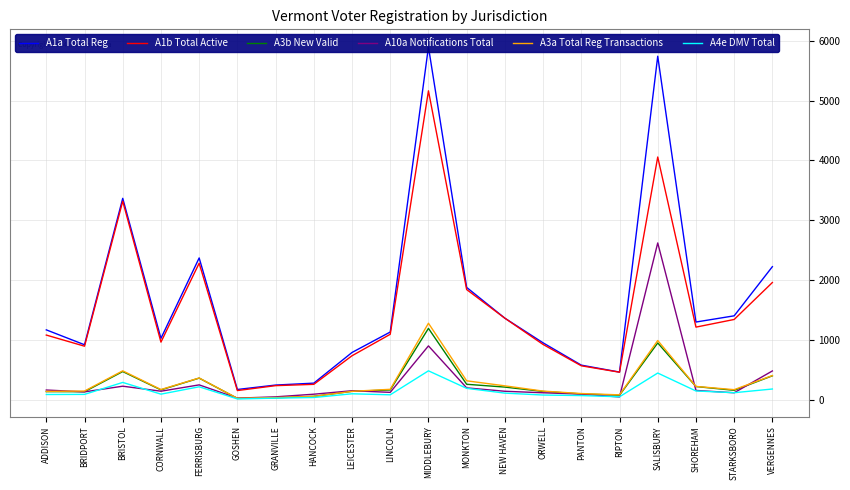

Does the chart display data point markers on the line(s)?

No